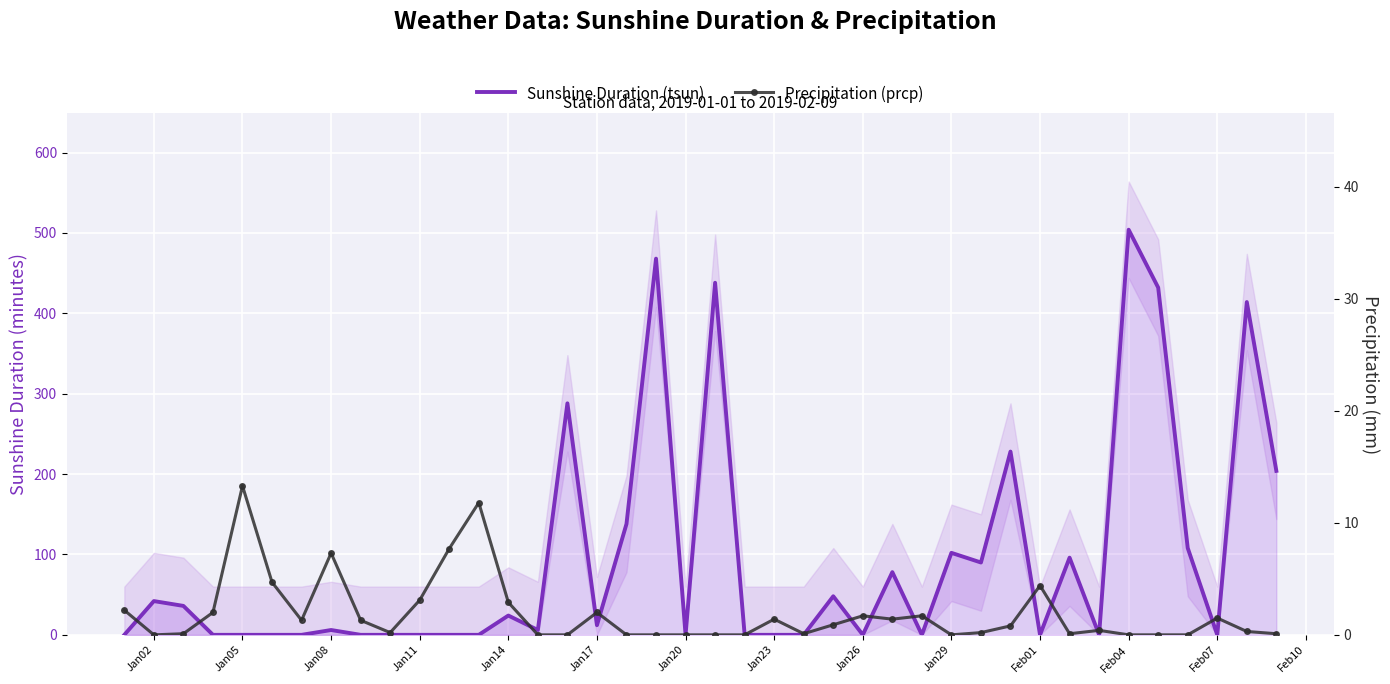

List the series in order of their overall mean, lowest first.

Precipitation (prcp), Sunshine Duration (tsun)